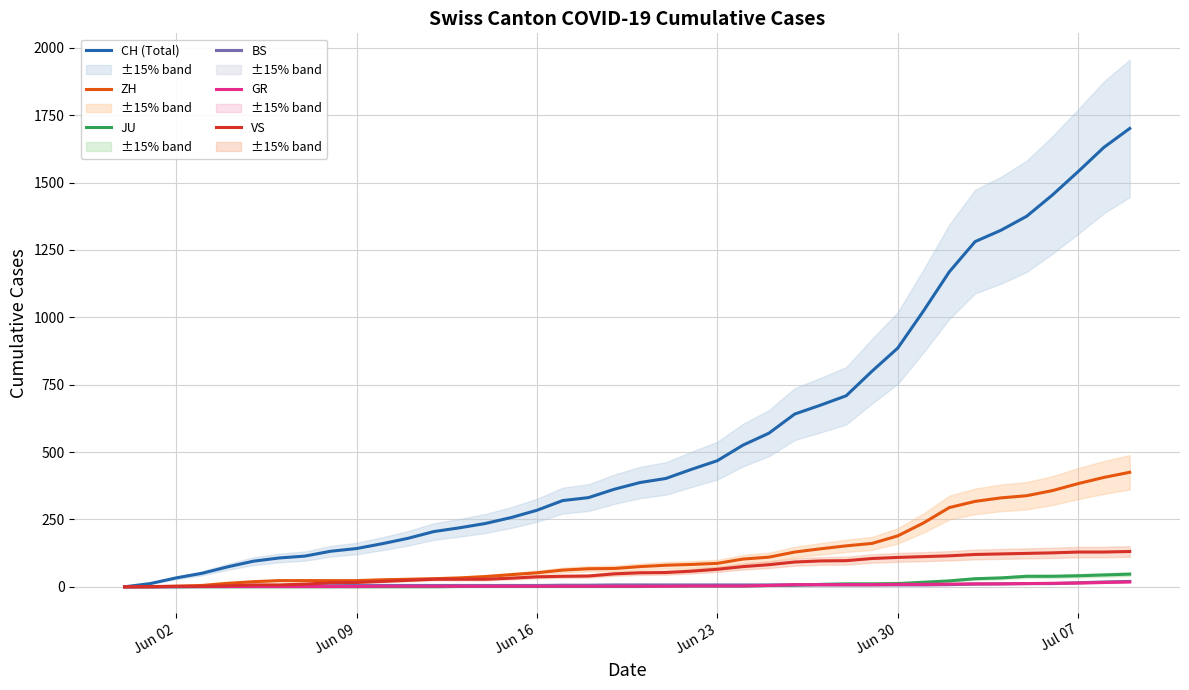

Which series has the largest total across all categories?

CH (Total)